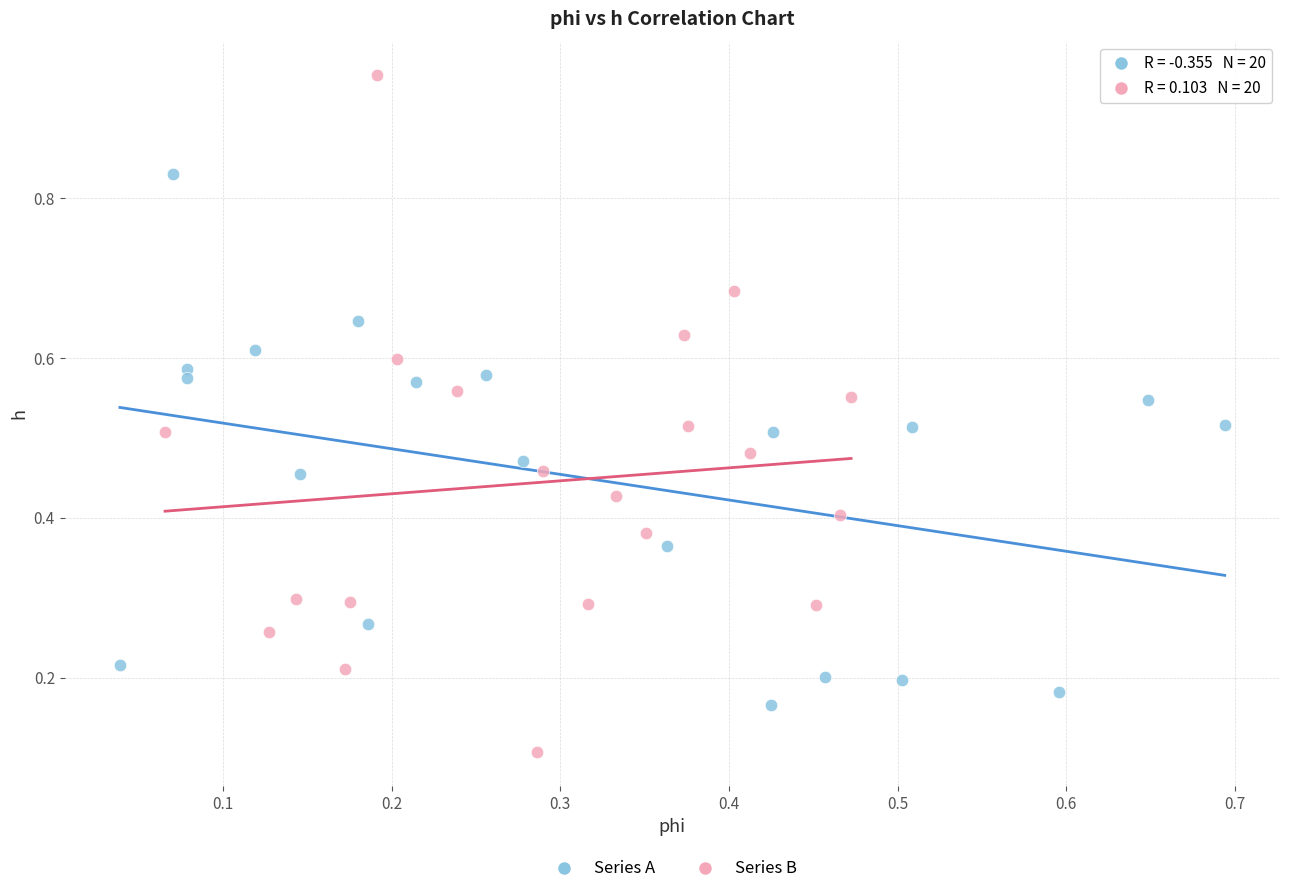

Which series contains the lowest Y value?

Series B